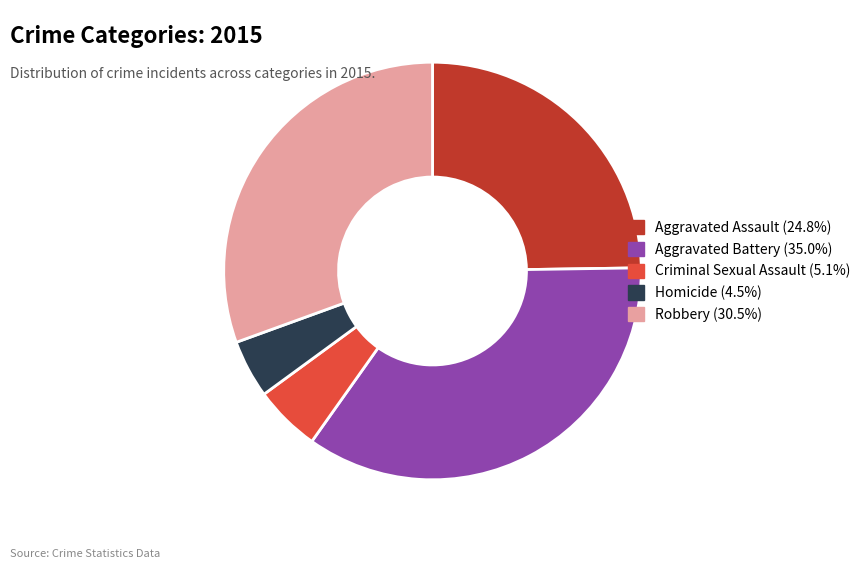

Rank the categories by value from lowest to highest.

Homicide, Criminal Sexual Assault, Aggravated Assault, Robbery, Aggravated Battery